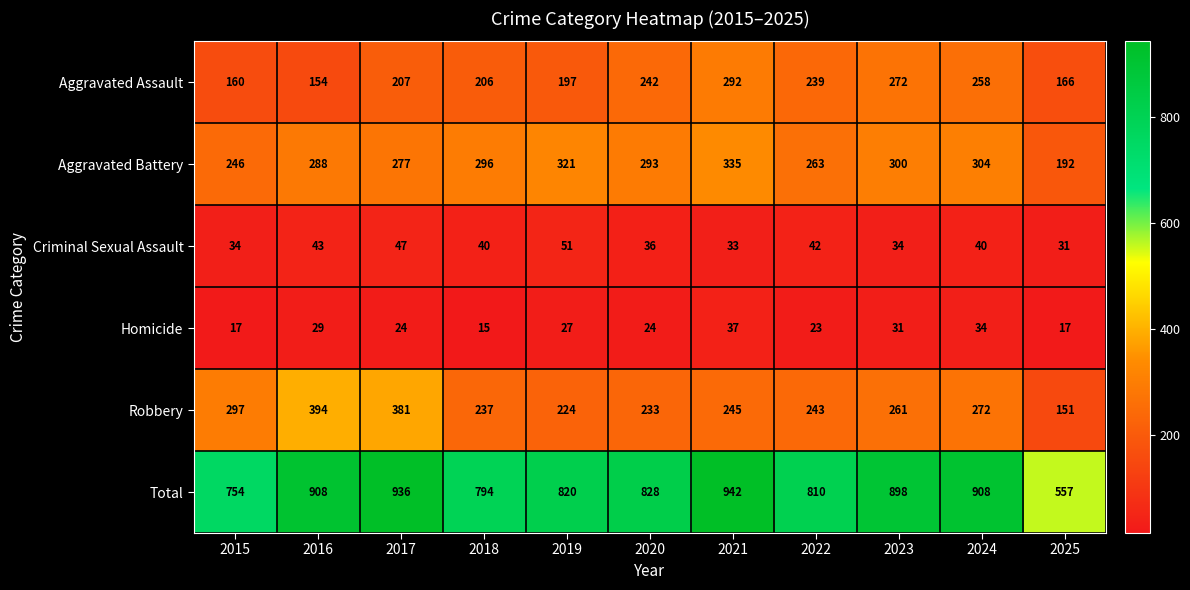

What is the difference between the highest and lowest values at 2018?

779